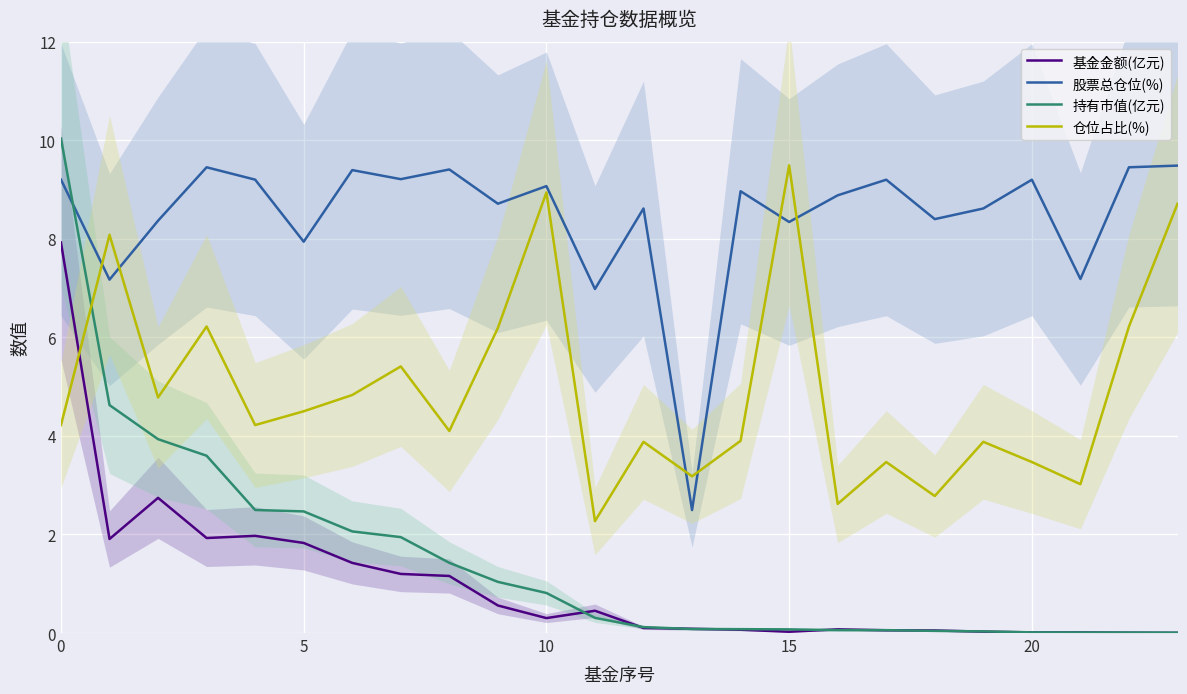

What is the highest value of the 股票总仓位(%) series?

9.5